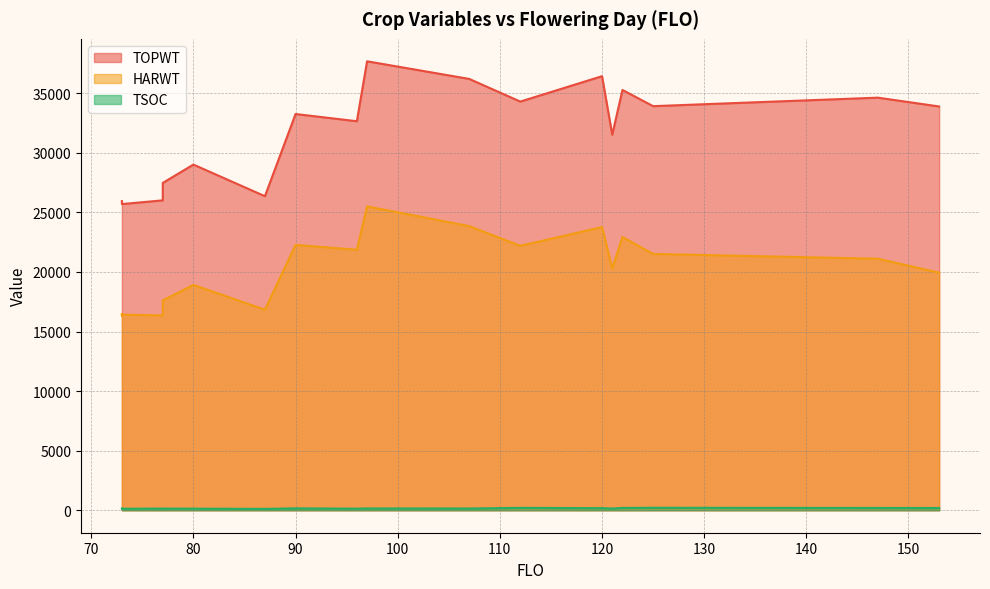

How many data points does each series have?

20